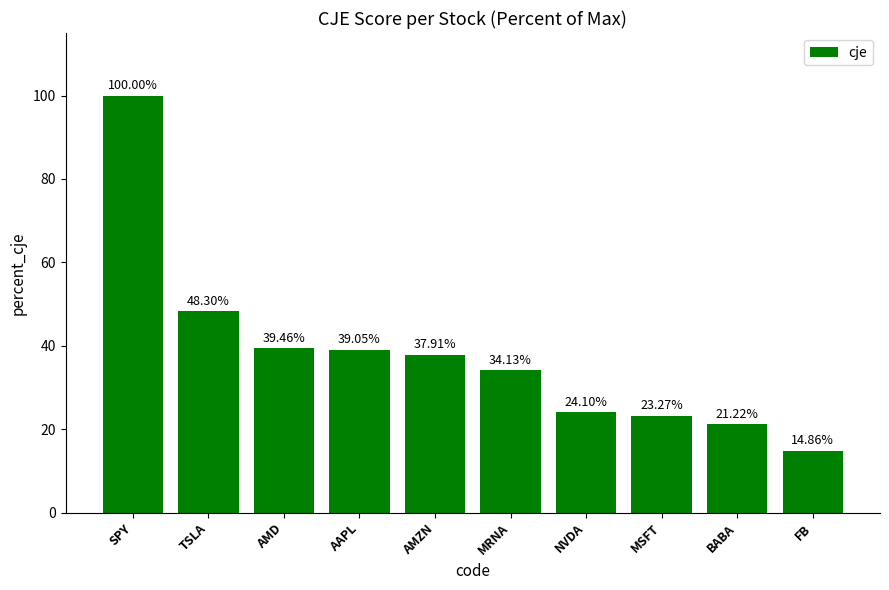

Which label corresponds to the largest value in the chart?

SPY